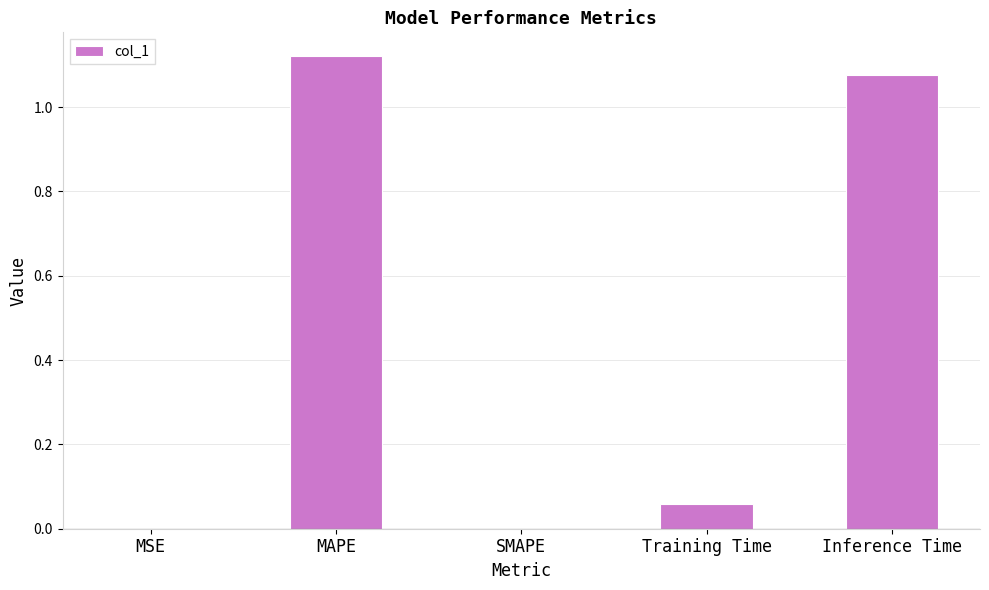

Approximately how many times larger is the value at MAPE compared to Inference Time?

1.0